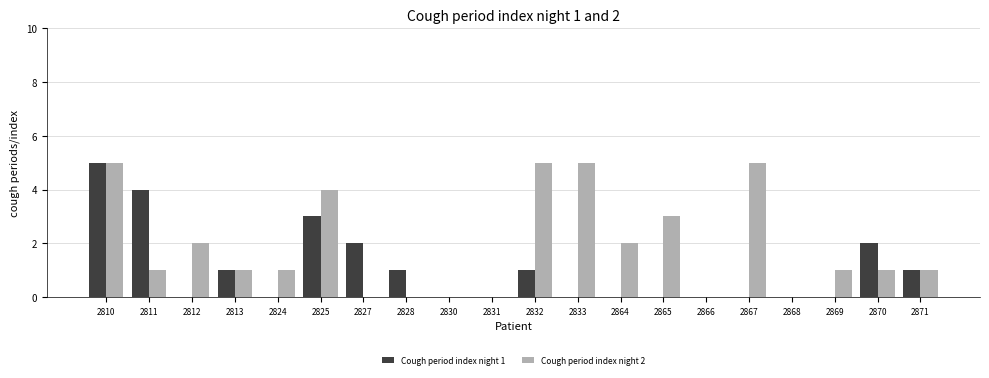

Between 2825 and 2830, which series saw the biggest shift?

Cough period index night 2